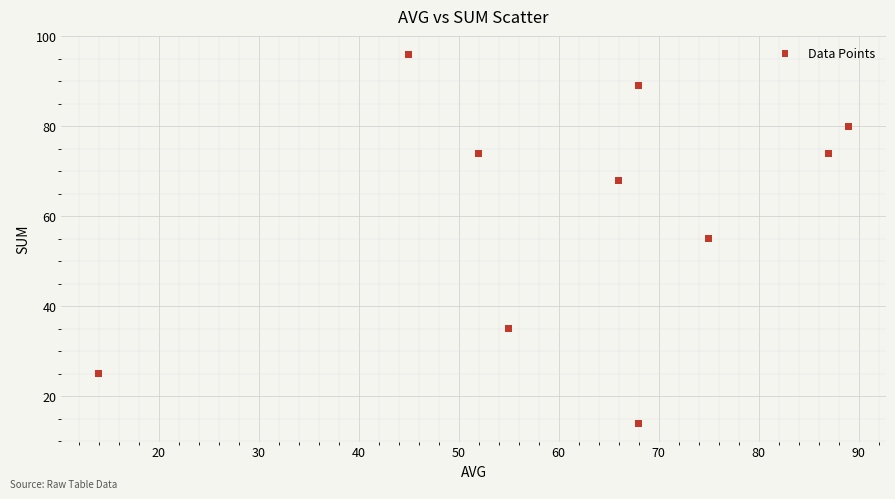

What is the average X value?

62